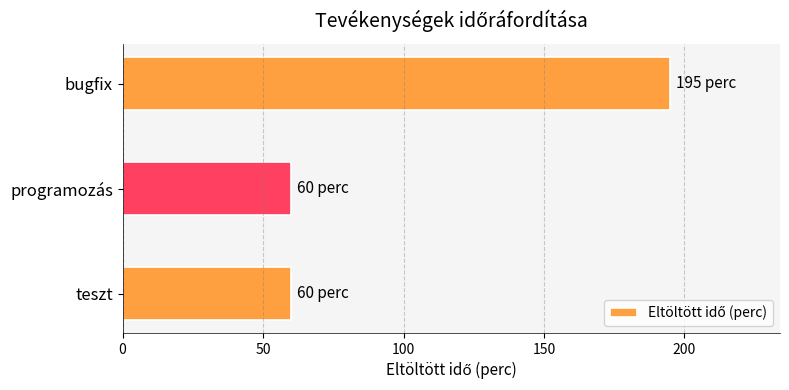

What is the sum of all values?

315